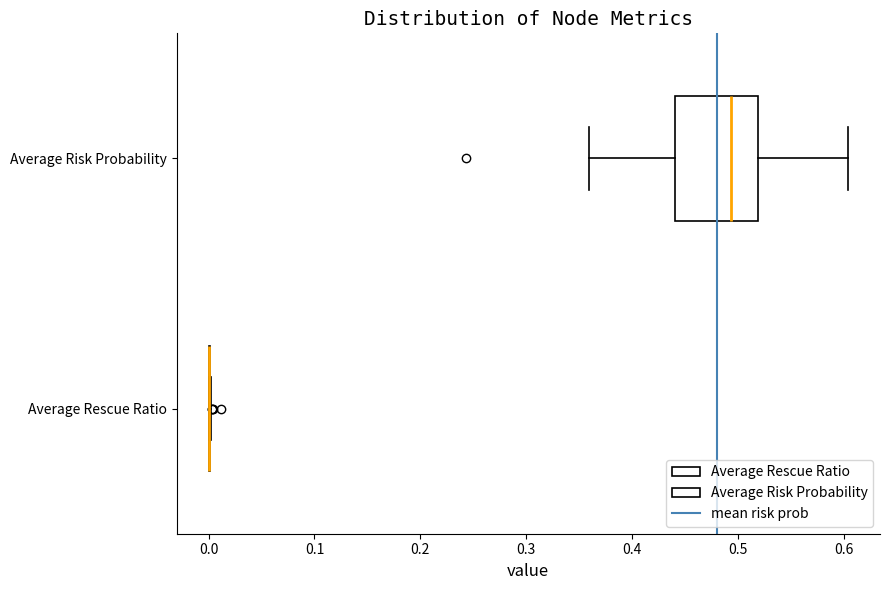

Reading bottom to top, transcribe this box plot: for each box, give where its median line is, the range the box spans, and where its two whiskers end, as read against the x-axis. The values are not printed on the chart, so give them approximately, as read against the axis.

Average Rescue Ratio: box collapsed to a line at 0.00, whiskers 0.00 to 0.00
Average Risk Probability: median 0.49, box 0.44 to 0.52, whiskers 0.36 to 0.60